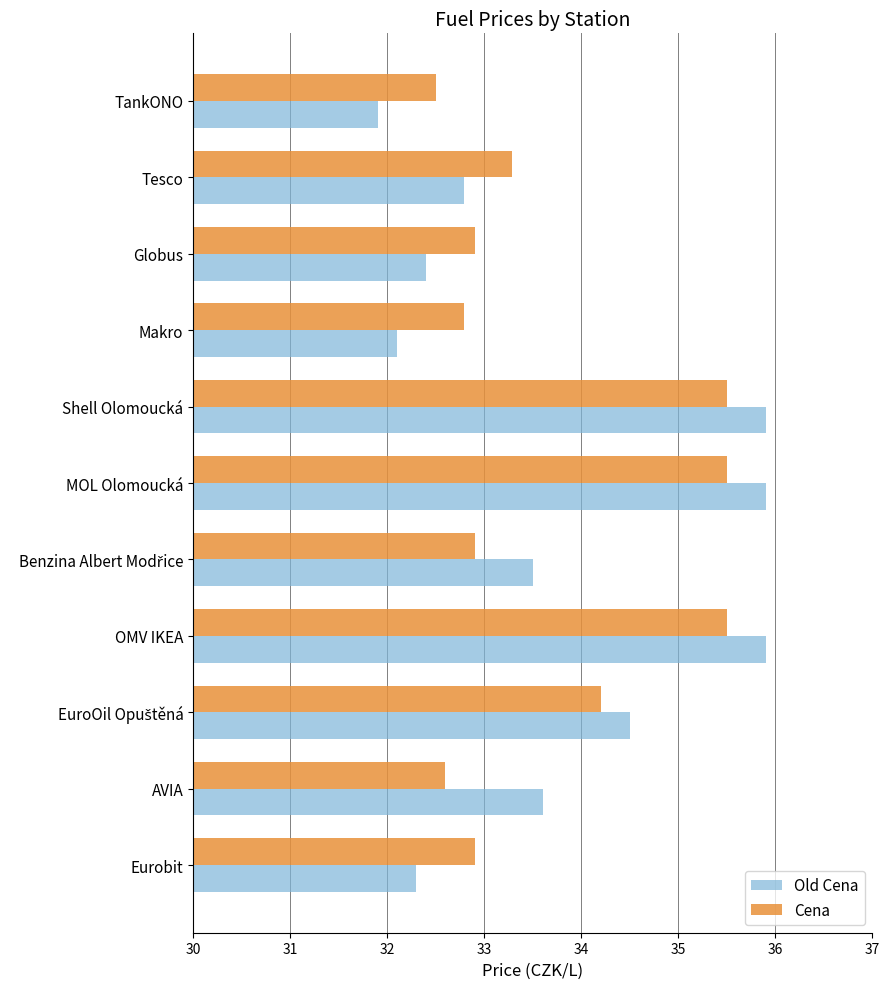

Is it true that Cena equals 32.9 at Globus?

True